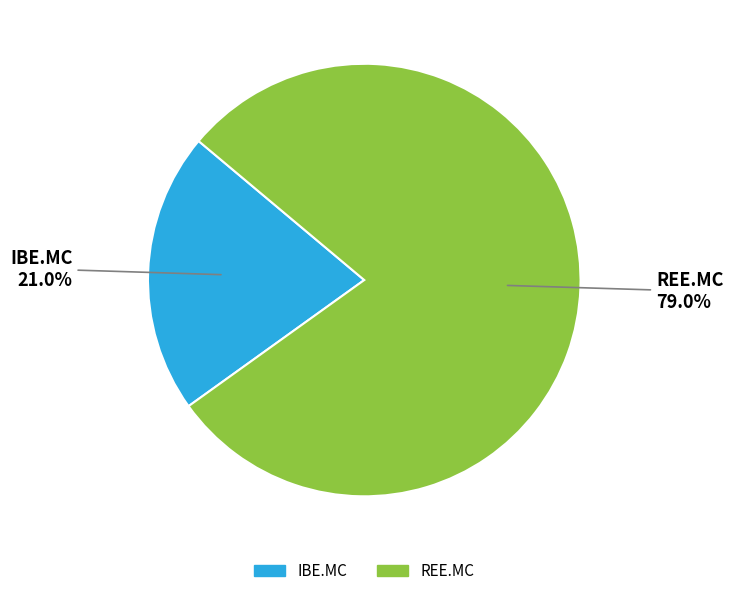

To the nearest percent, what is the combined percentage of IBE.MC and REE.MC?

100%